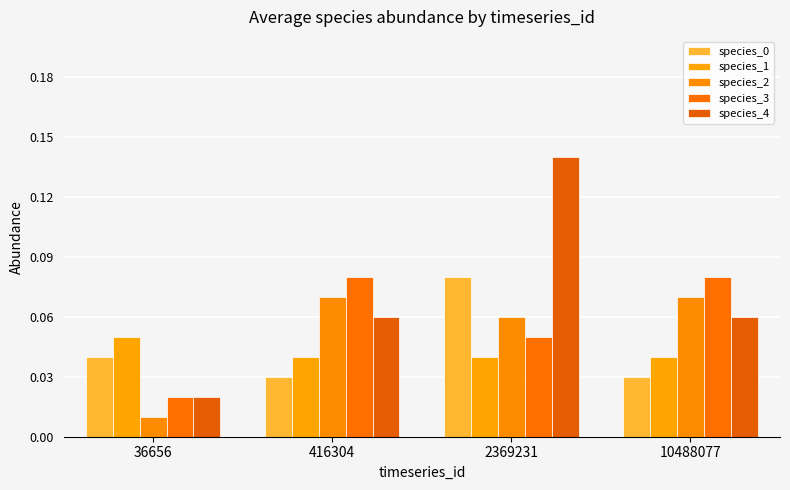

The species_2 series shows 0.0 at 36656. True or false?

True